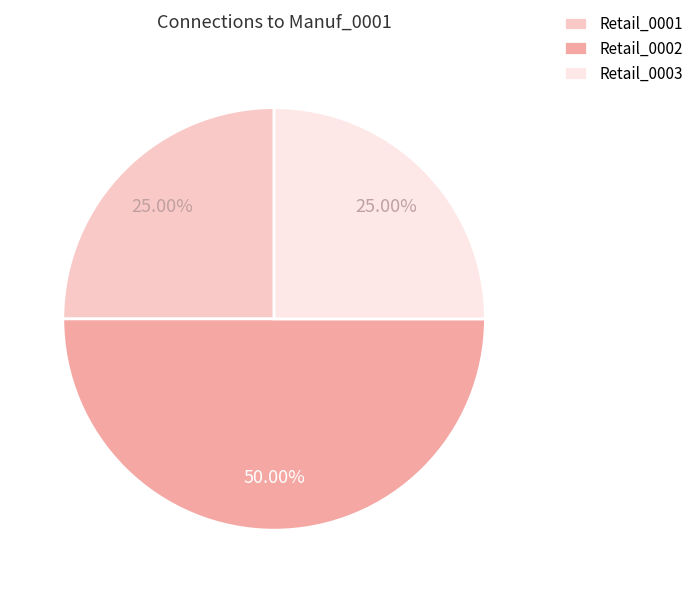

True or false: Retail_0001 accounts for 58% of the total.

False